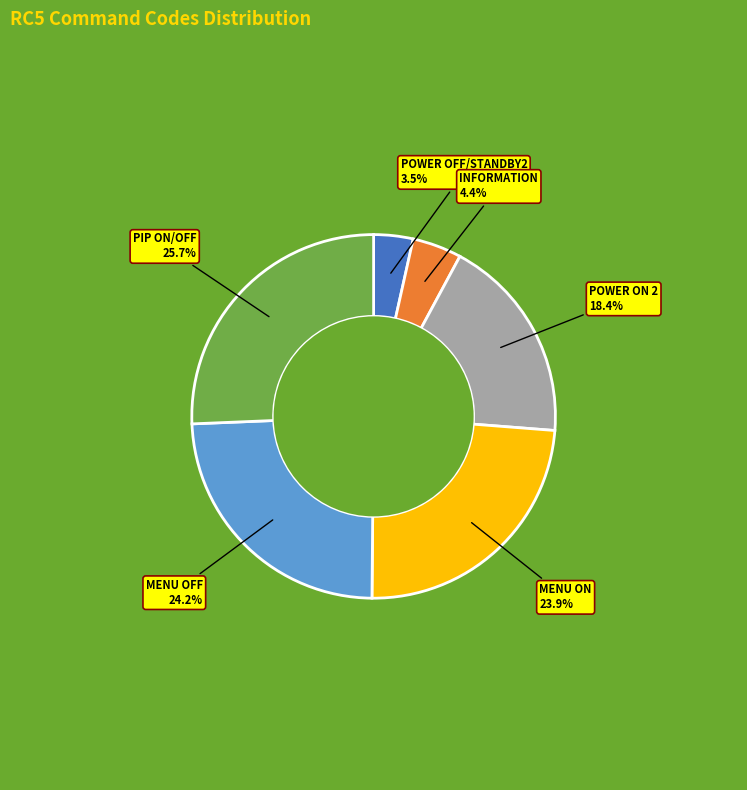

Combined, what portion of the pie is MENU OFF and PIP ON/OFF?

49.9%